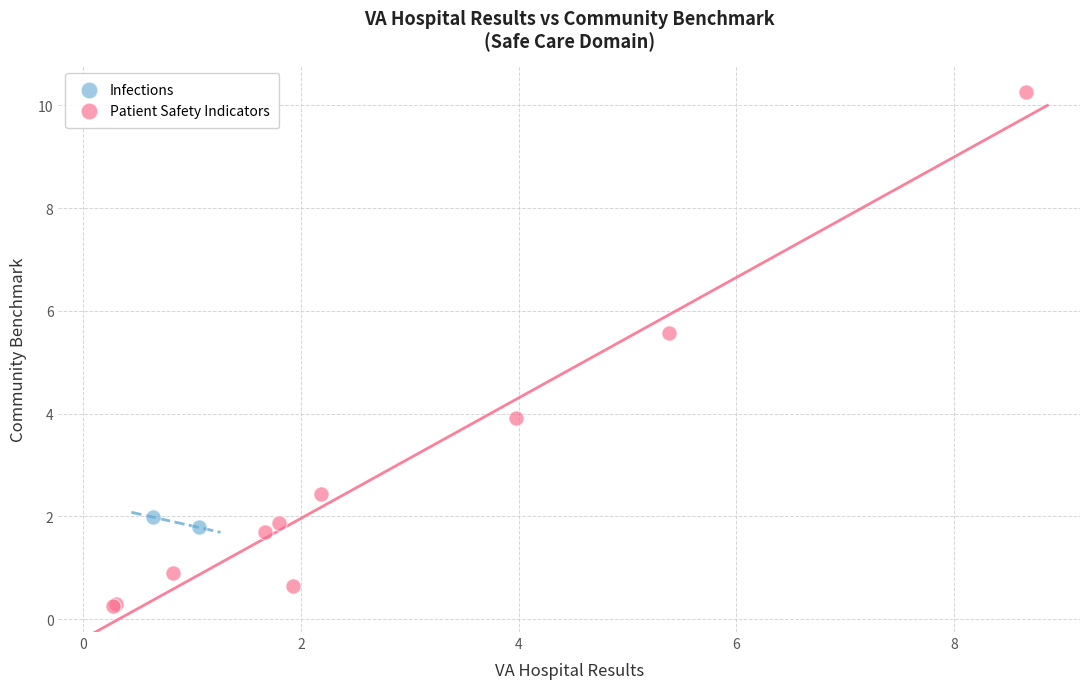

What are all the series names shown in the legend?

Infections, Patient Safety Indicators